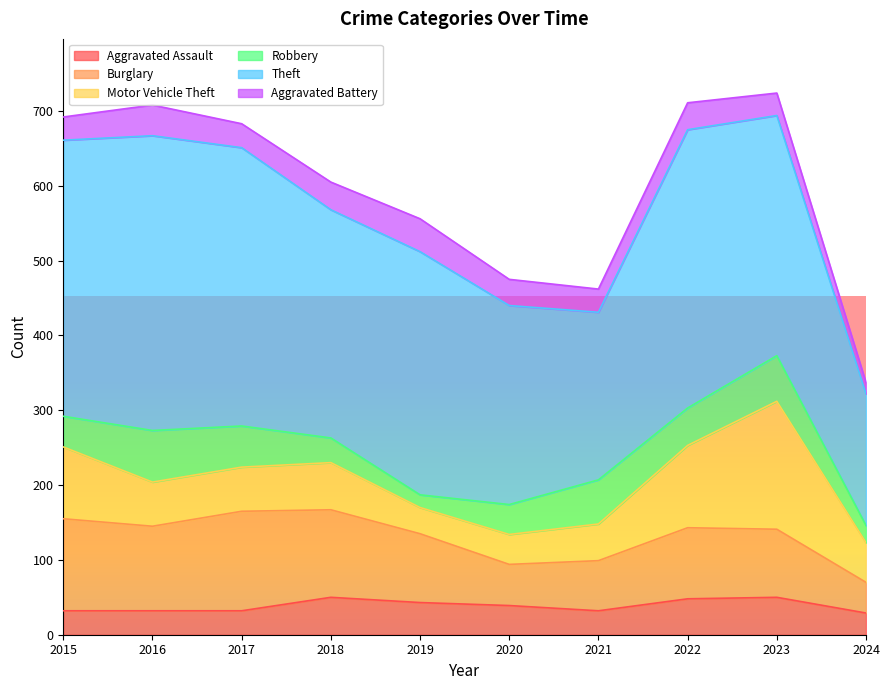

True or false: Motor Vehicle Theft and Theft intersect in this chart.

False